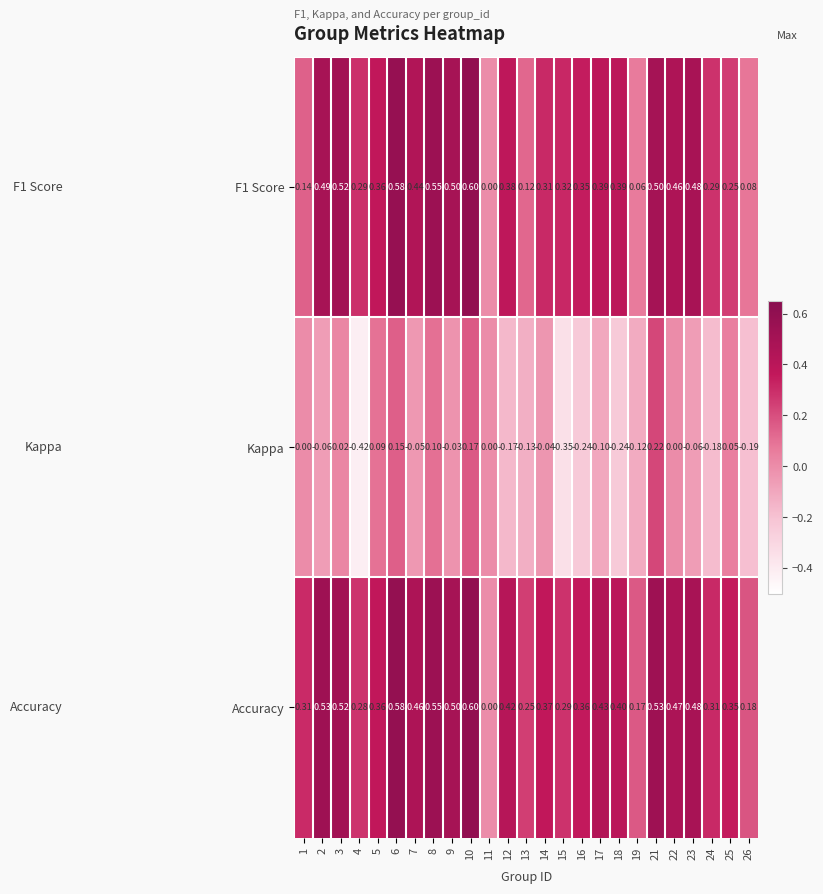

How many categories are shown in the chart?

25